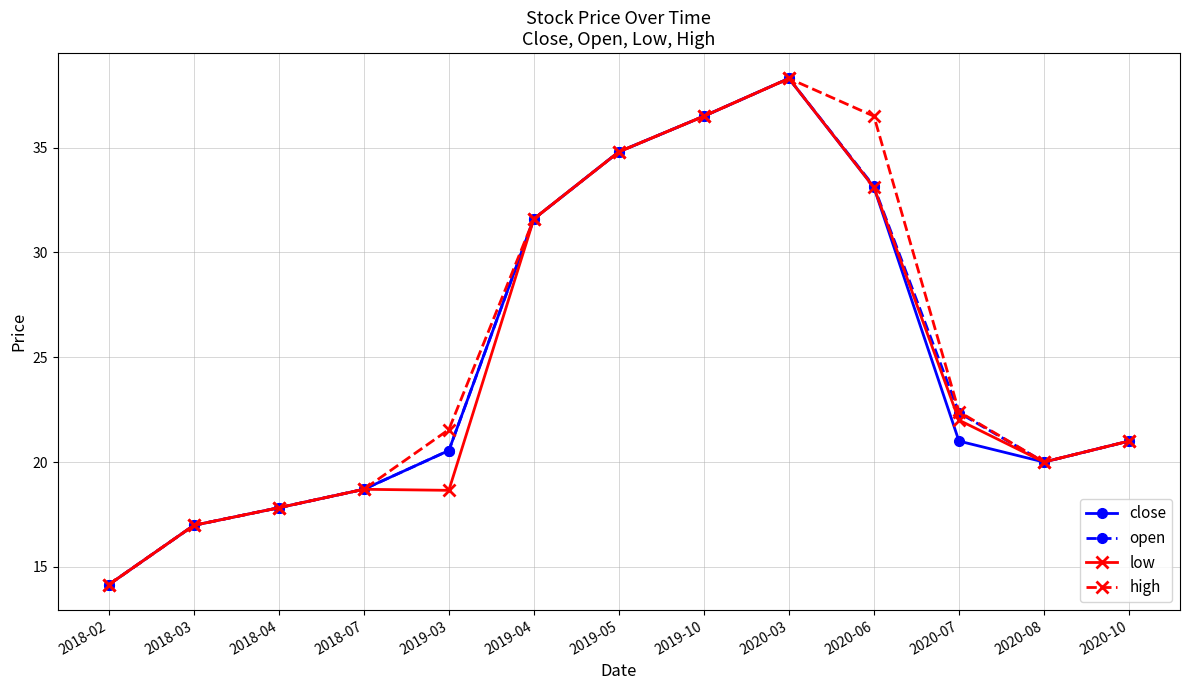

What is the label of the 6th point from the left?

2019-04